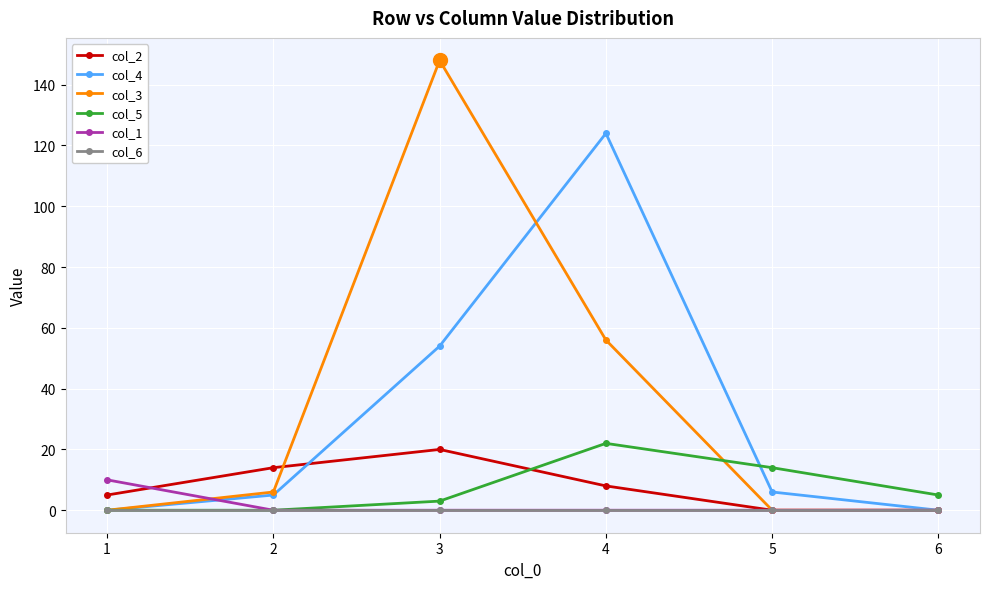

Which series changed the most between 3 and 4?

col_3